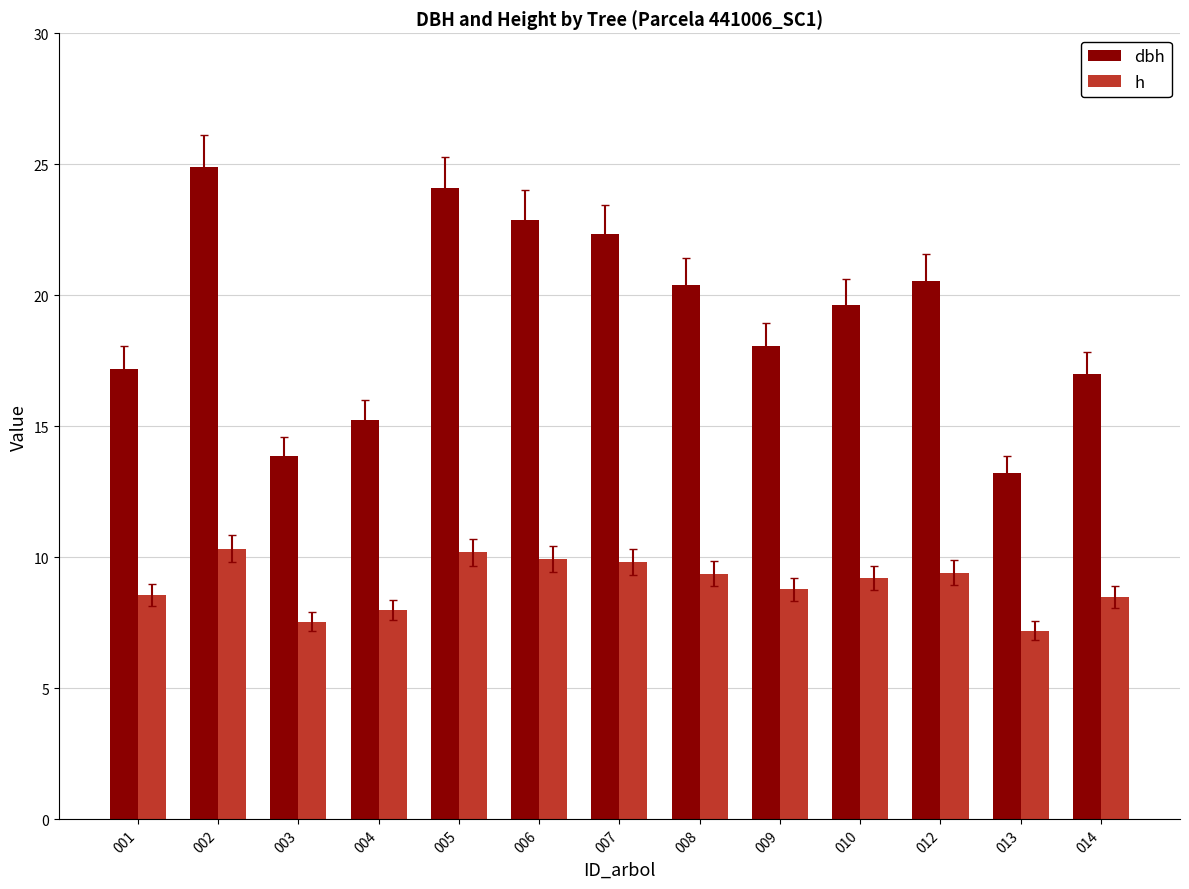

Which series has the largest range (max minus min)?

dbh